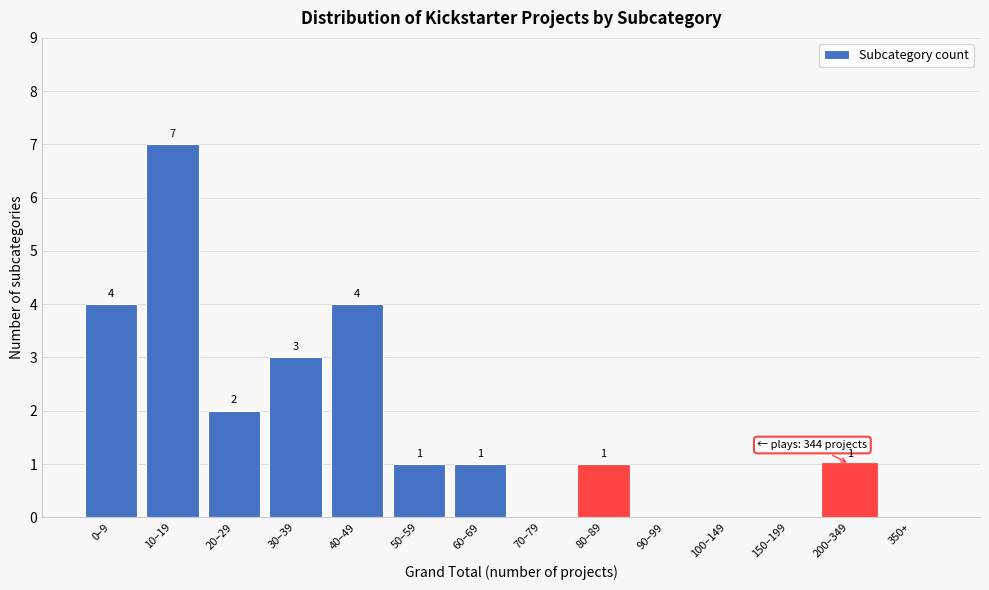

Reading left to right, extract all data points from this chart.

0–9=4	10–19=7	20–29=2	30–39=3	40–49=4	50–59=1	60–69=1	70–79=0	80–89=1	90–99=0	100–149=0	150–199=0	200–349=1	350+=0